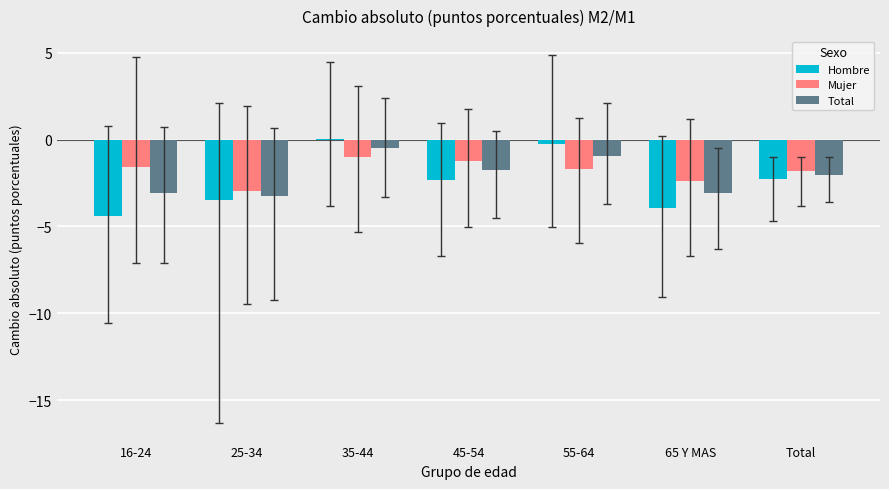

What value does the Hombre series have at 45-54?

-2.3